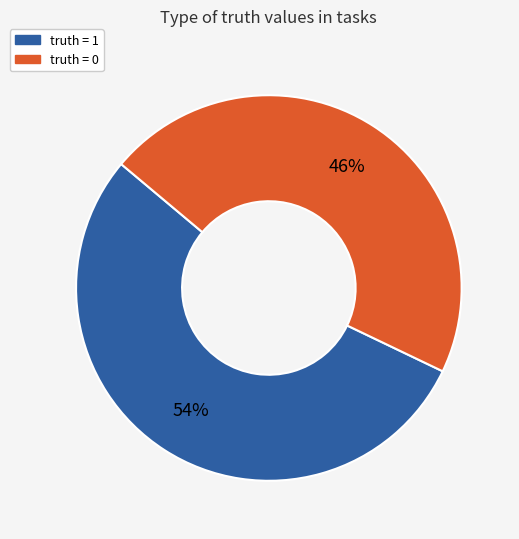

What is the largest slice in the pie chart?

truth = 1